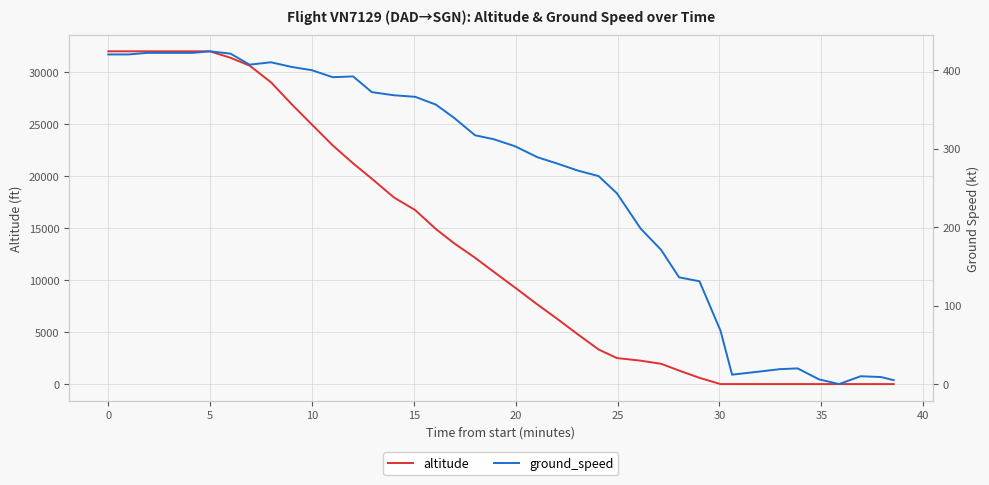

Which series ends up on top after the final intersection of altitude and ground_speed?

ground_speed